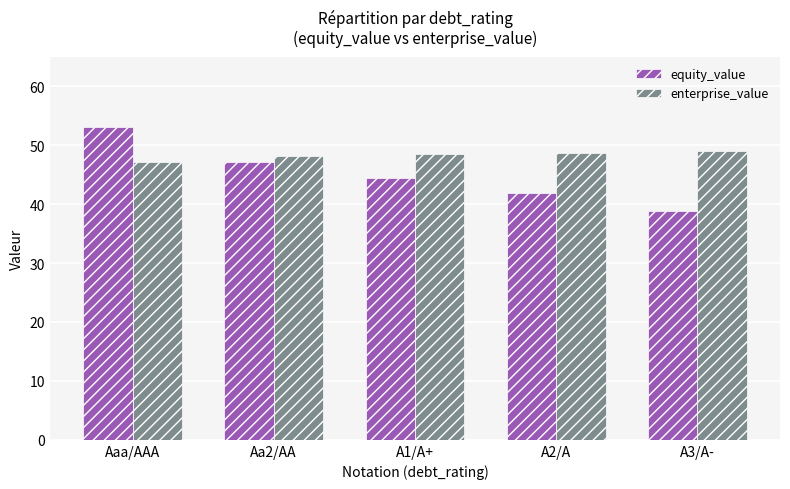

At Aaa/AAA, list the series in order from largest to smallest.

equity_value, enterprise_value